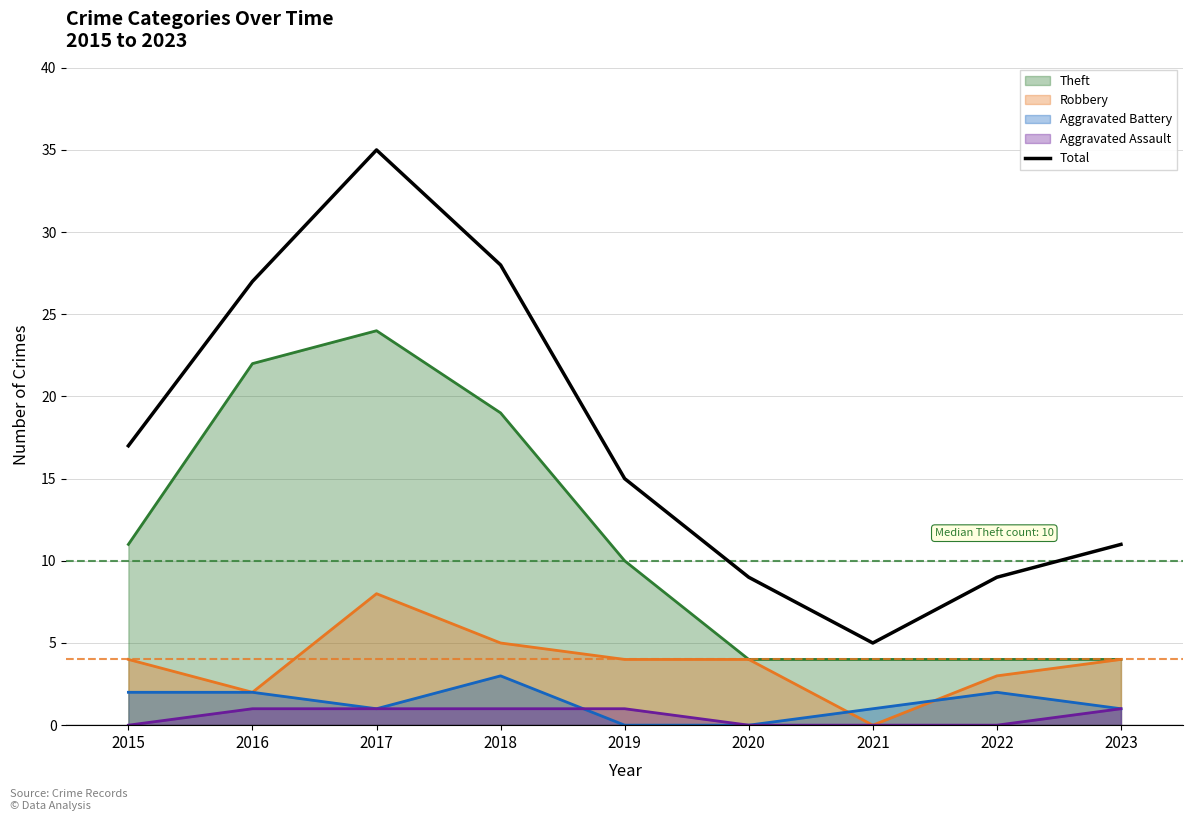

Reading left to right, transcribe all the data shown in this chart.

2015=17	2016=27	2017=35	2018=28	2019=15	2020=9	2021=5	2022=9	2023=11